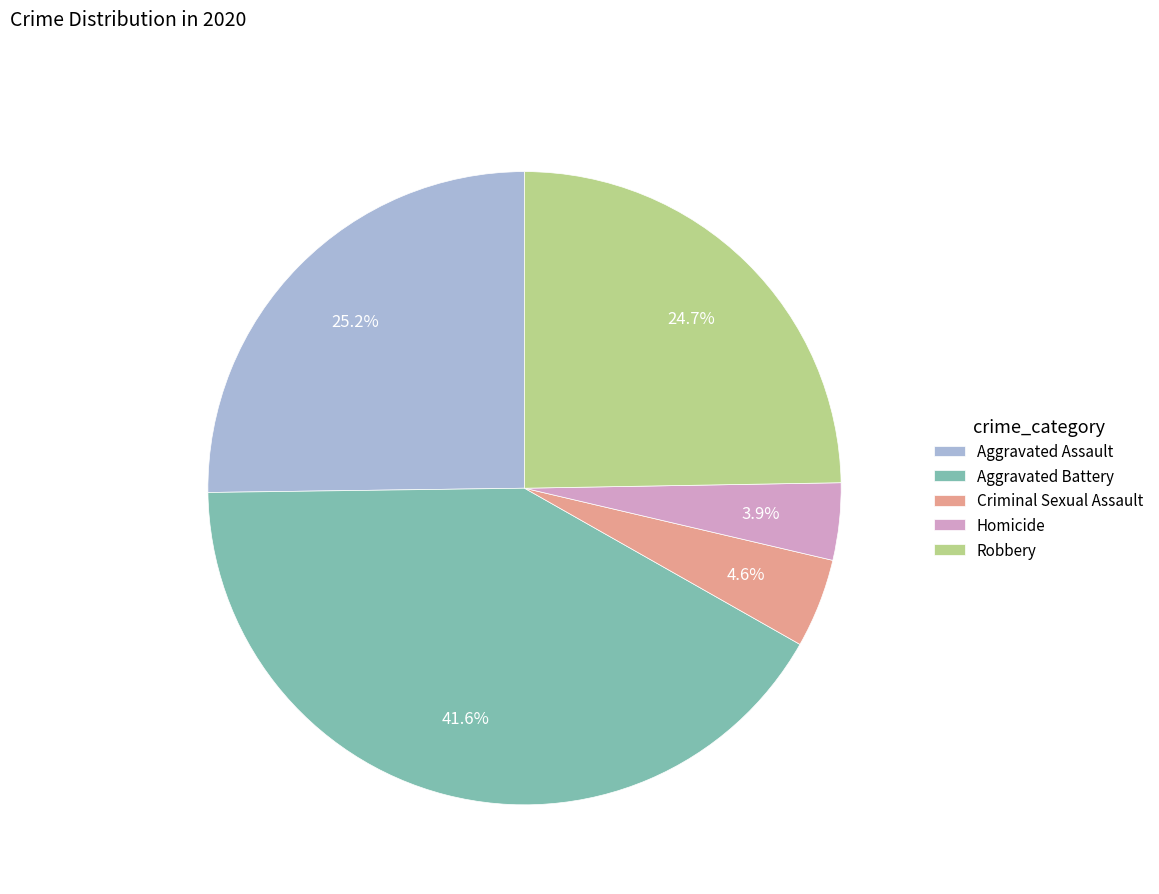

Does Aggravated Battery represent more than half of the total?

No